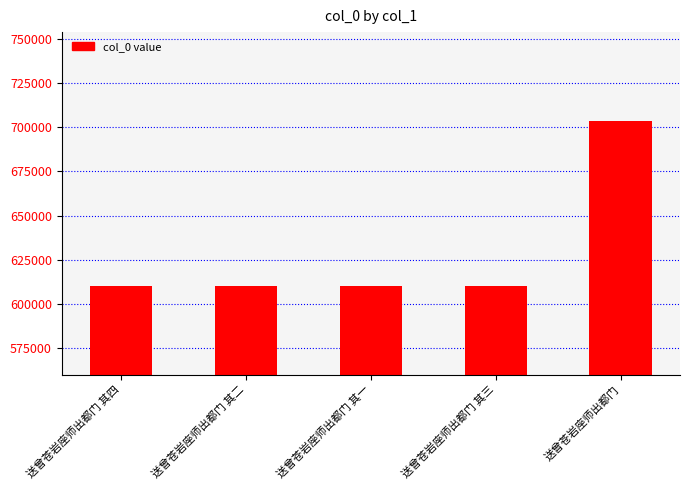

What is the minimum value shown in the chart?

610116